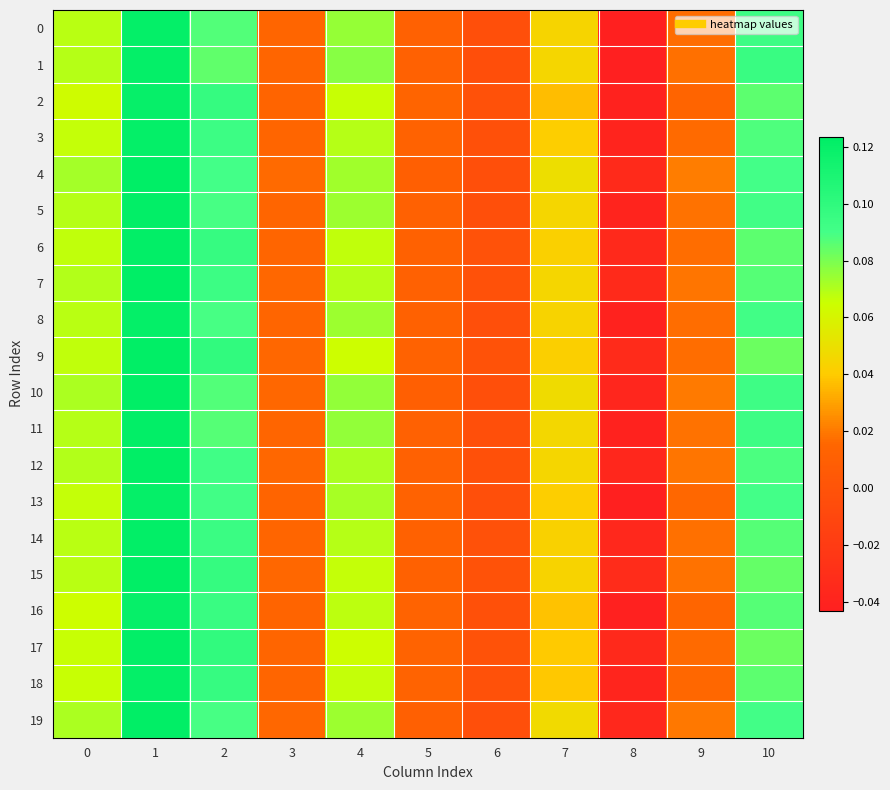

Which series changed the most between 9 and 10?

1